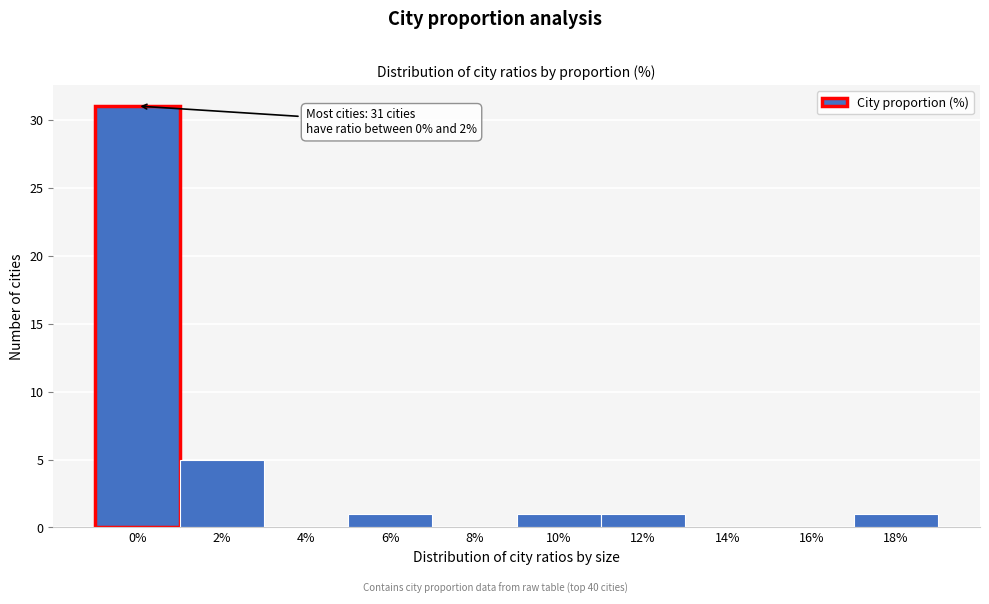

Reading right to left, transcribe all the data shown in this chart.

18%=1	16%=0	14%=0	12%=1	10%=1	8%=0	6%=1	4%=0	2%=5	0%=31